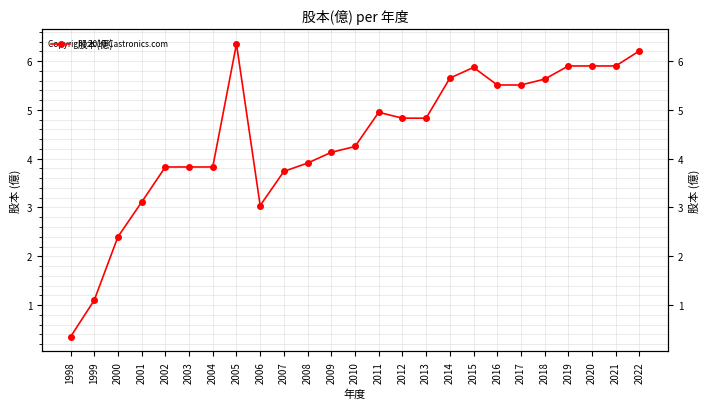

List the labels in order of value, smallest first.

1998, 1999, 2000, 2006, 2001, 2007, 2002, 2003, 2004, 2008, 2009, 2010, 2012, 2013, 2011, 2016, 2017, 2018, 2014, 2015, 2019, 2020, 2021, 2022, 2005